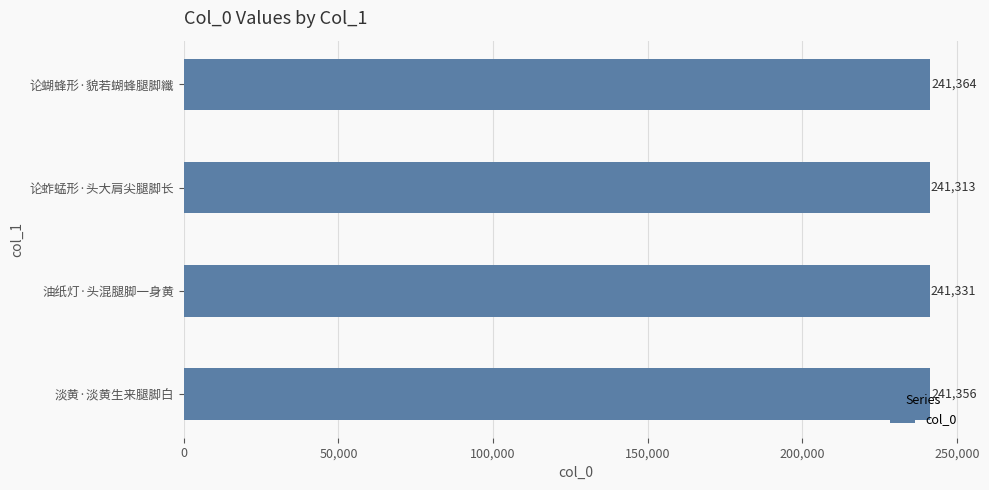

What is the difference between the maximum and minimum values?

51